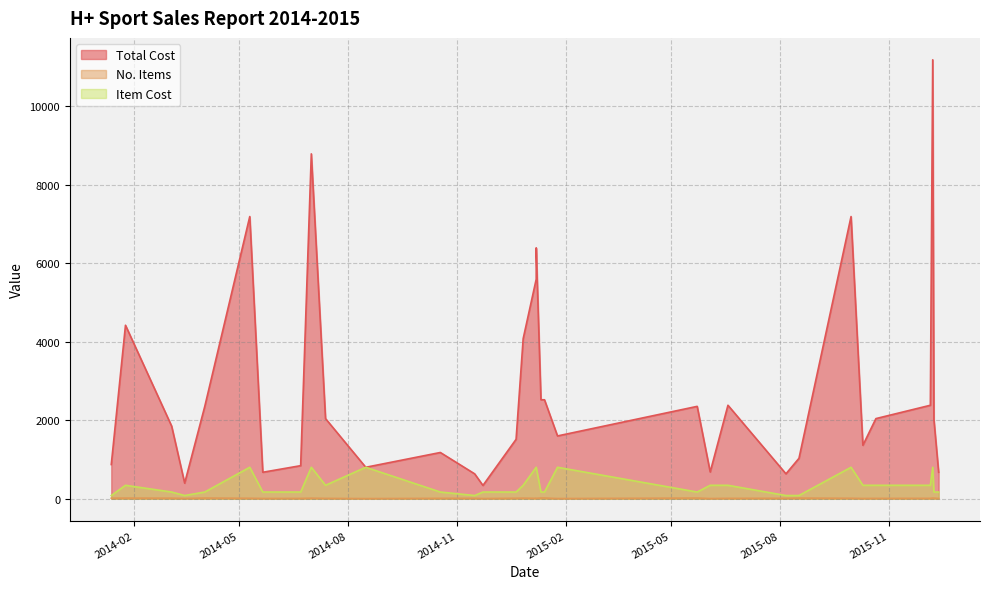

How many values in the Total Cost series exceed 2016?

16